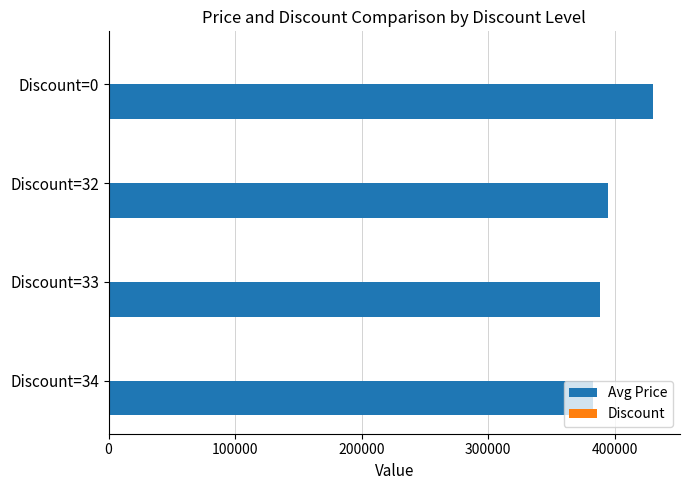

What is the sum of all Avg Price values?

1595800